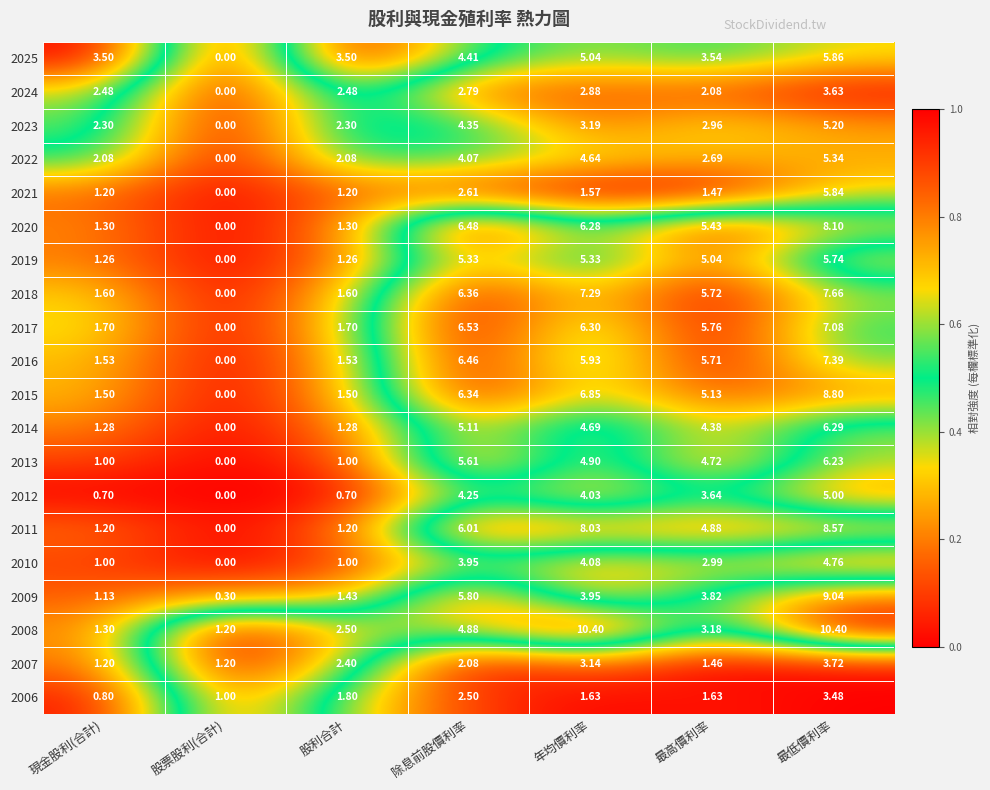

Which series has the widest spread of values?

2008